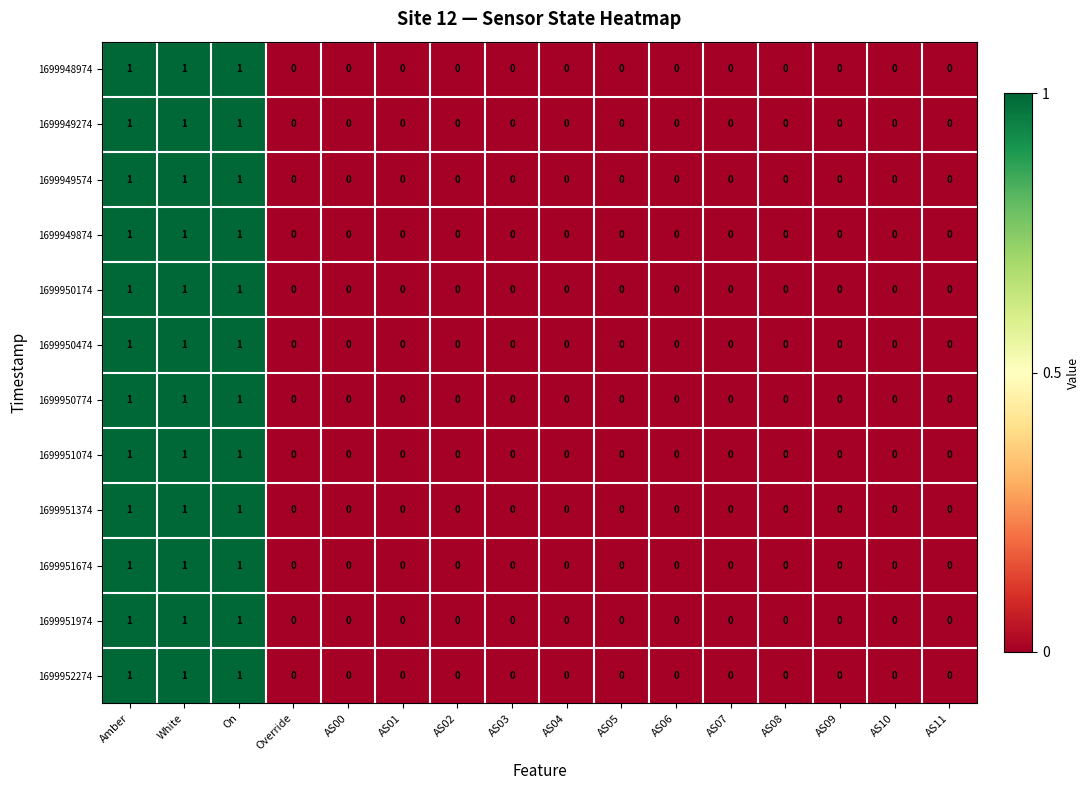

True or false: 1699951074 has a value of 0 at AS01.

True